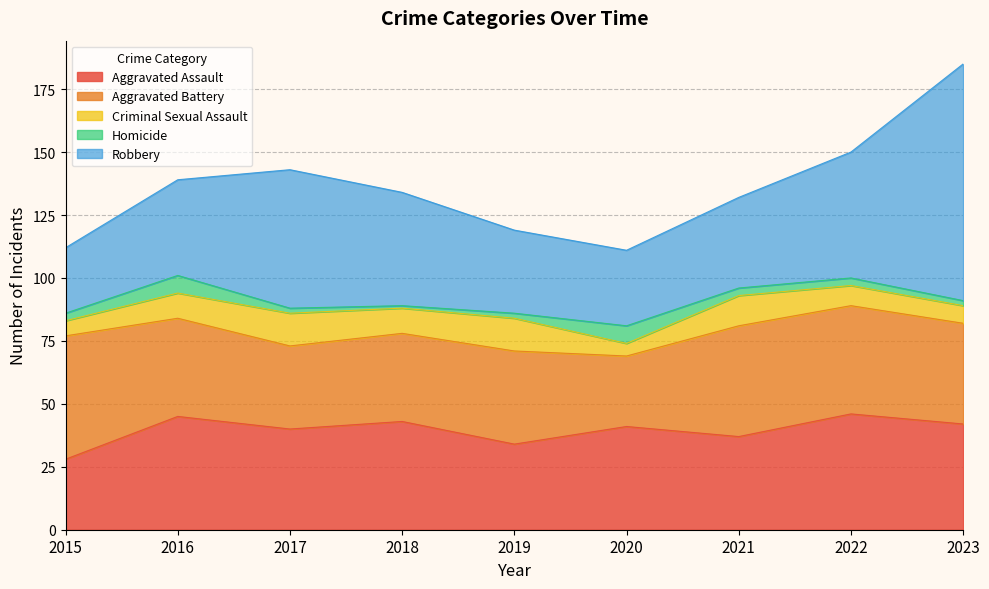

How many values in the Aggravated Assault series are below 41?

4